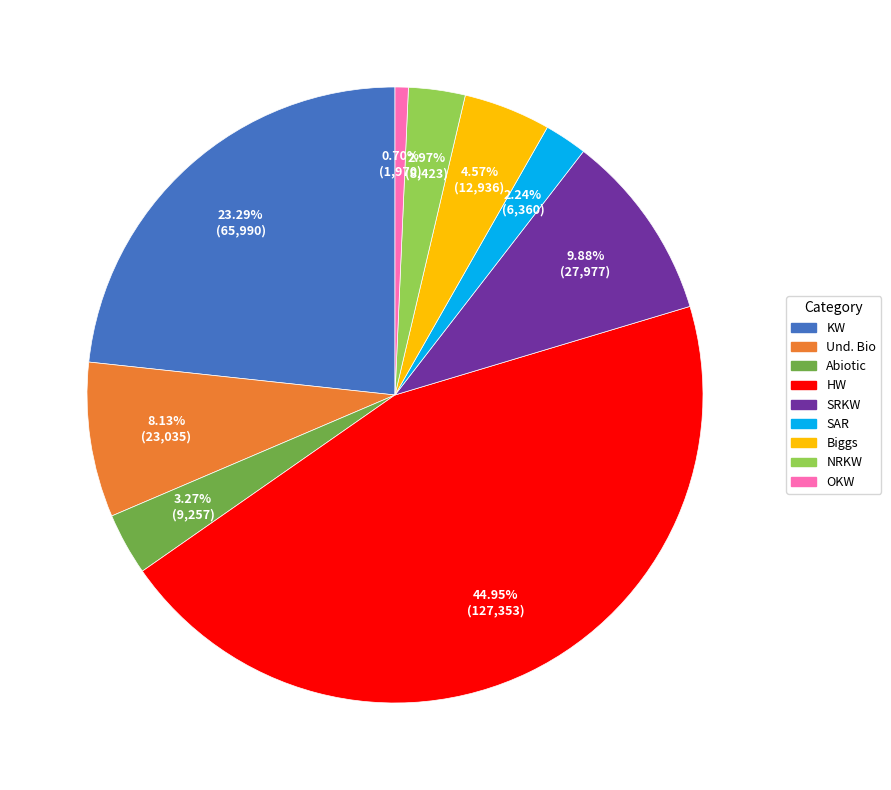

What is the largest slice in the pie chart?

HW